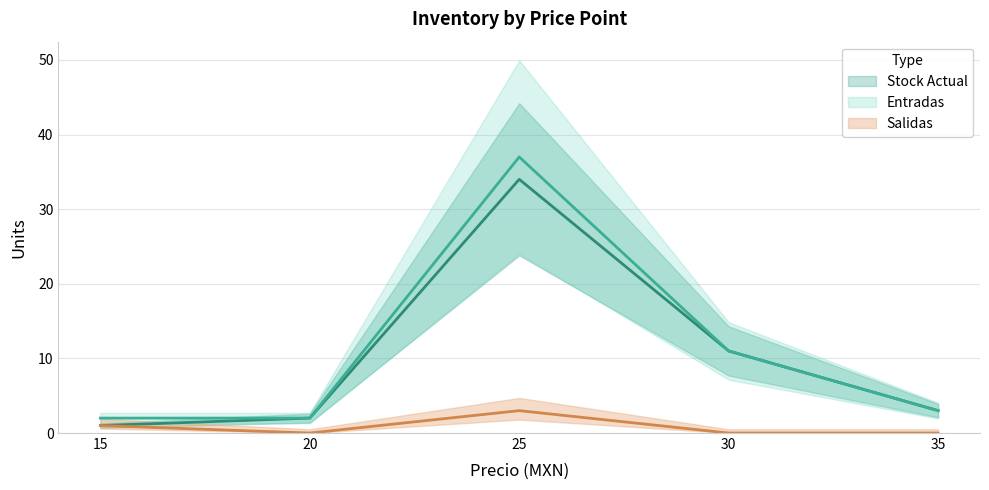

How many values in the Stock Actual series exceed 3?

2